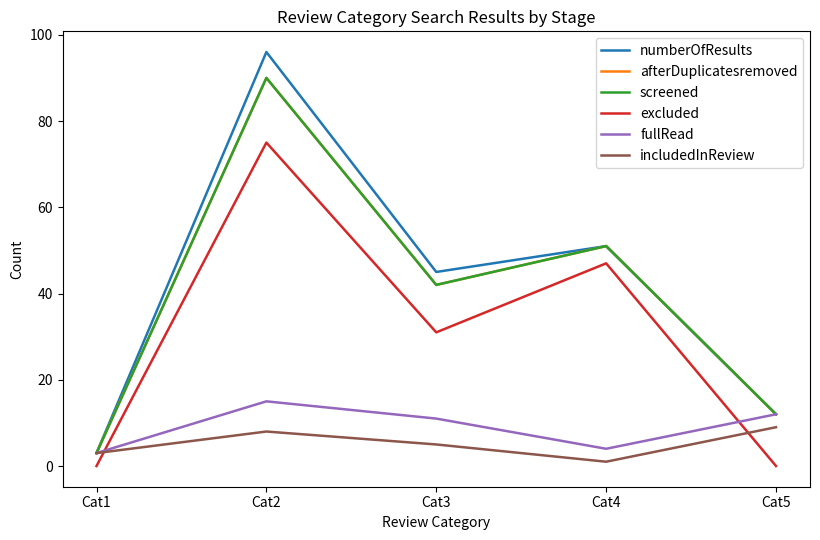

Does the chart display data point markers on the line(s)?

No